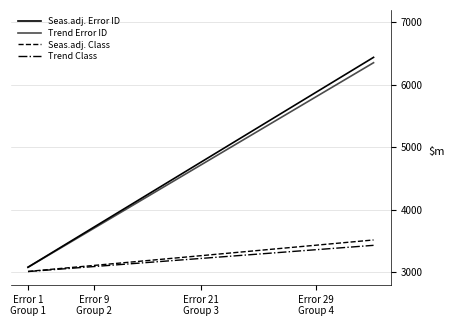

Does the chart have visible grid lines?

Yes